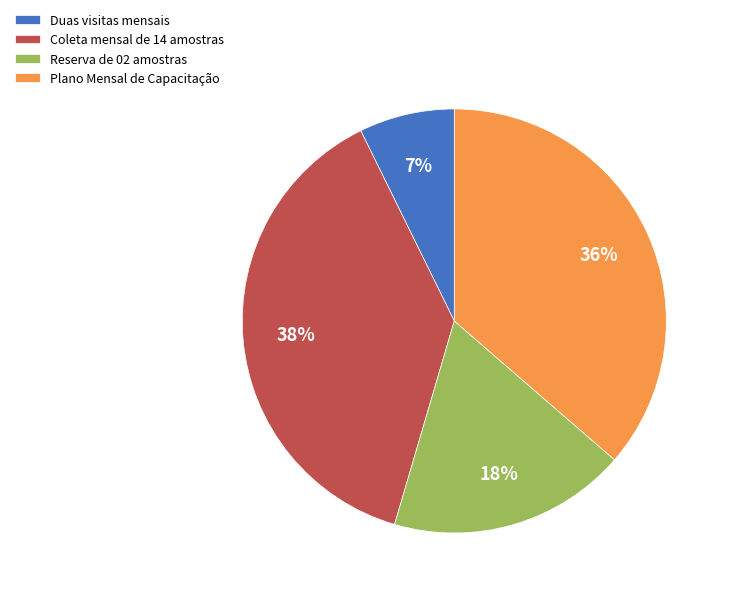

Between Reserva de 02 amostras and Plano Mensal de Capacitação, which is larger?

Plano Mensal de Capacitação